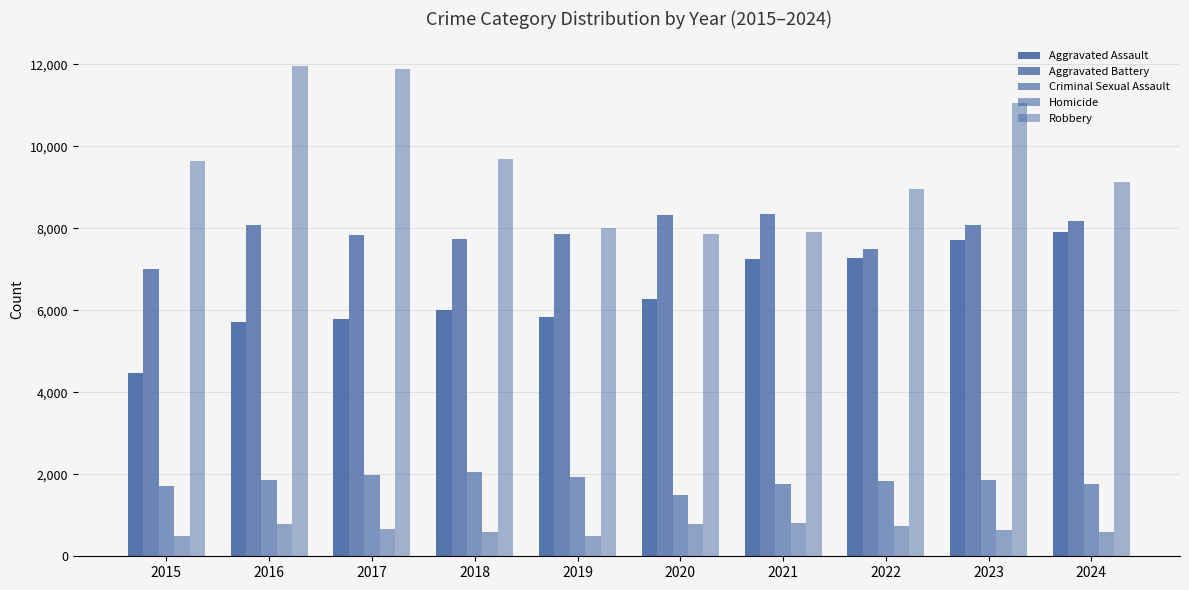

What is the difference between the highest and lowest values at 2020?

7533